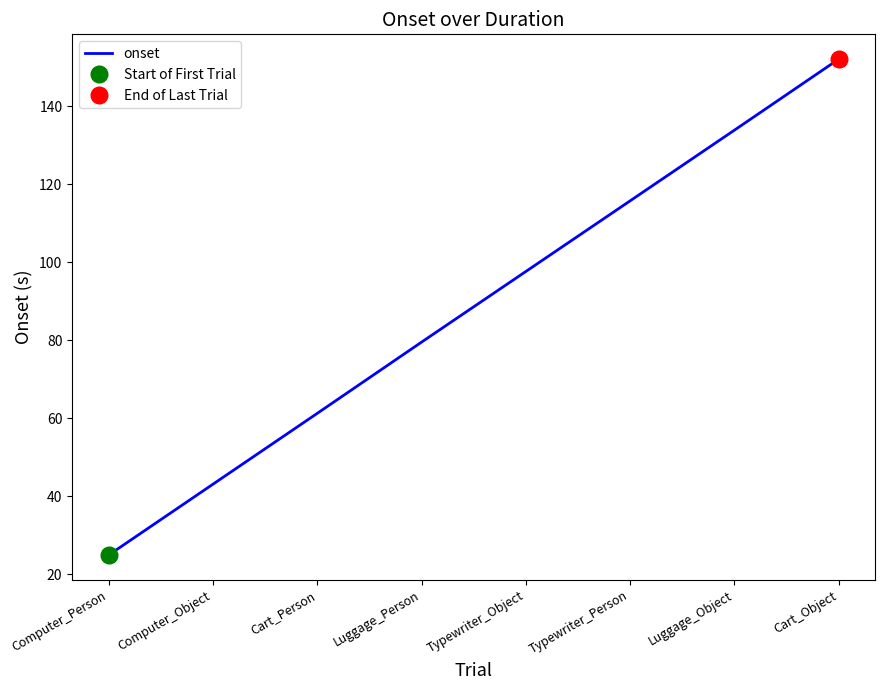

Reading left to right, list all the values displayed in this chart.

24.9	43.1	61.2	79.5	97.6	115.7	133.8	152.1